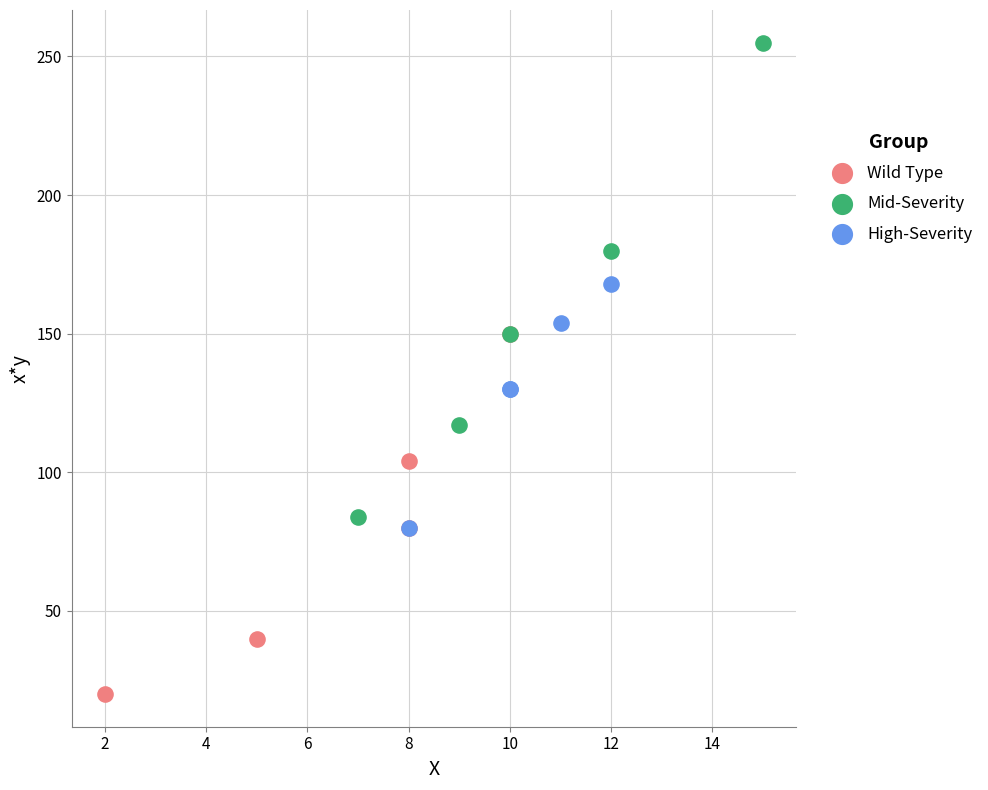

Which series reaches the maximum Y coordinate?

Mid-Severity